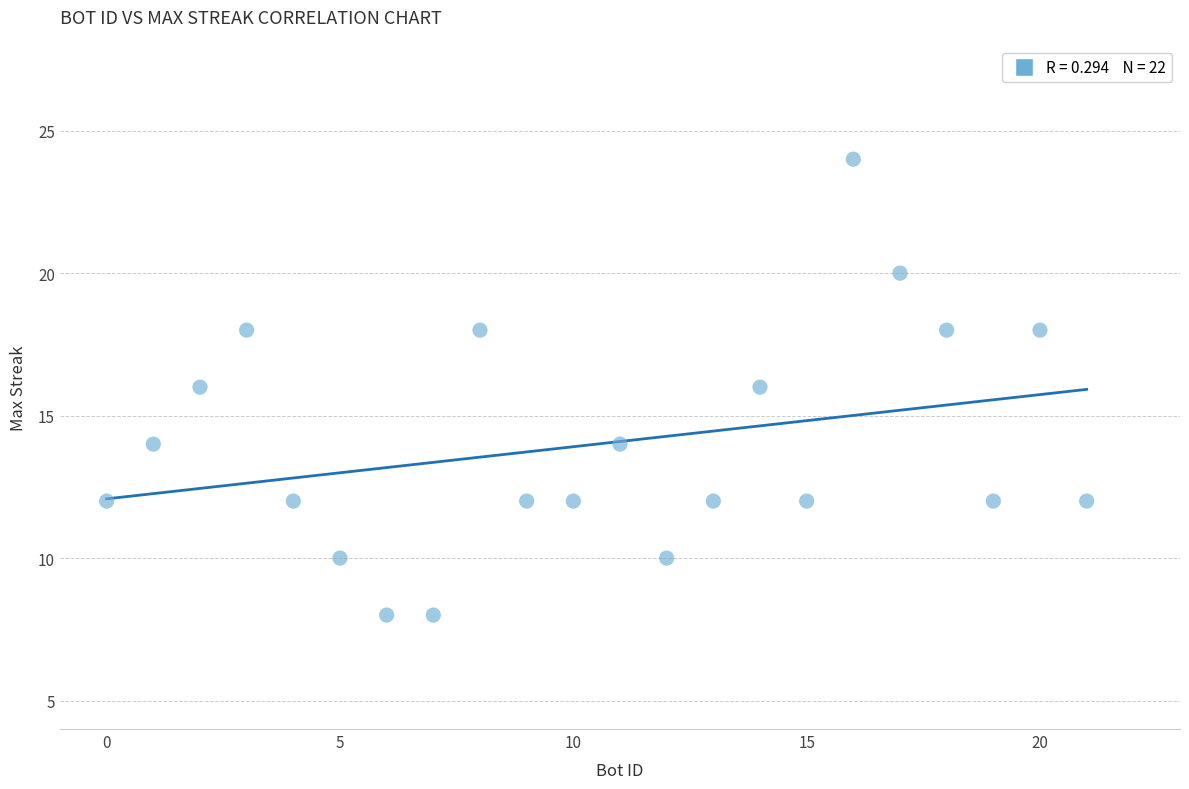

What is the range of X values (max minus min)?

21